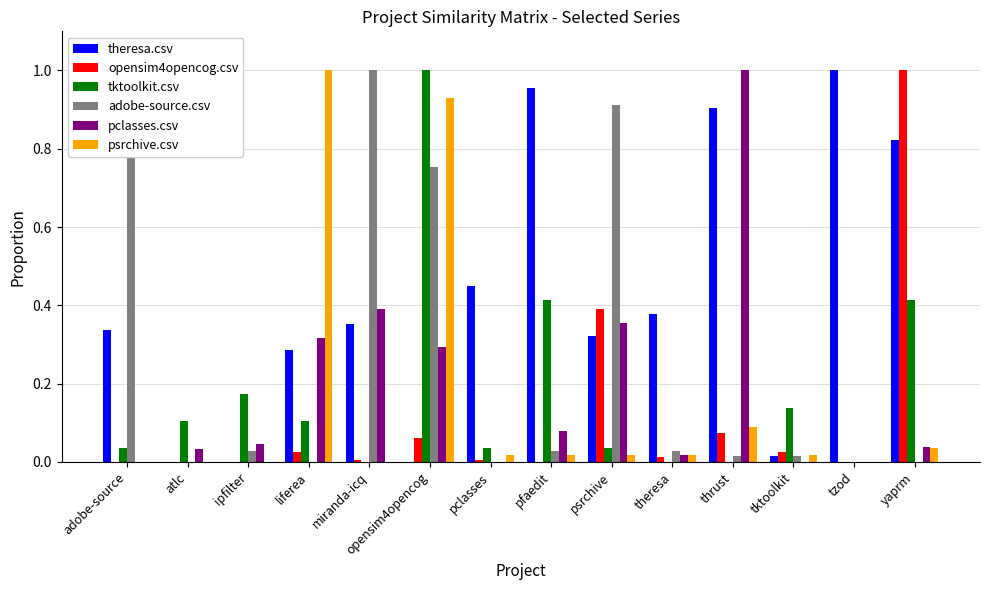

The value of psrchive.csv at ipfilter is -0.4. True or false?

False